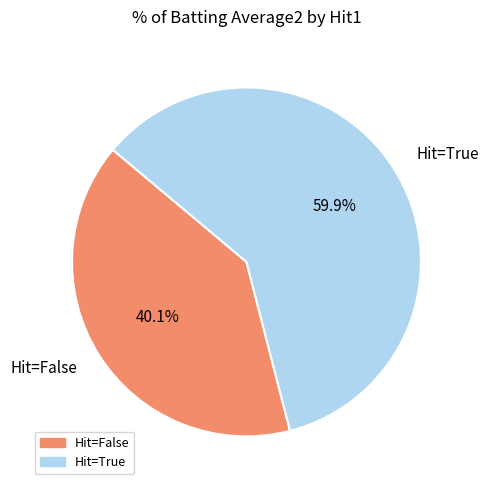

Is there any slice that represents more than half of the pie?

Yes